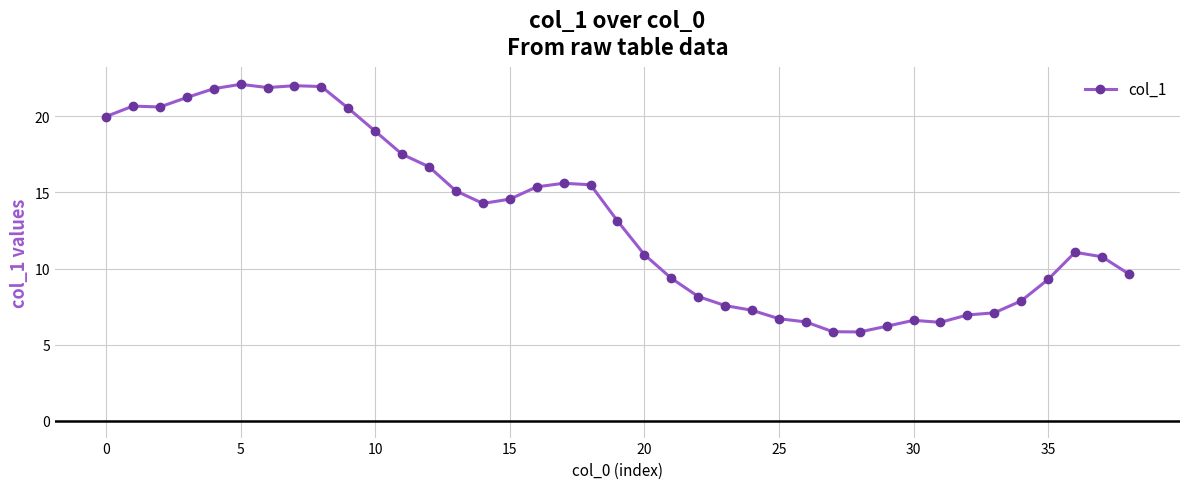

True or false: the data has more than 0 interior local peaks.

True